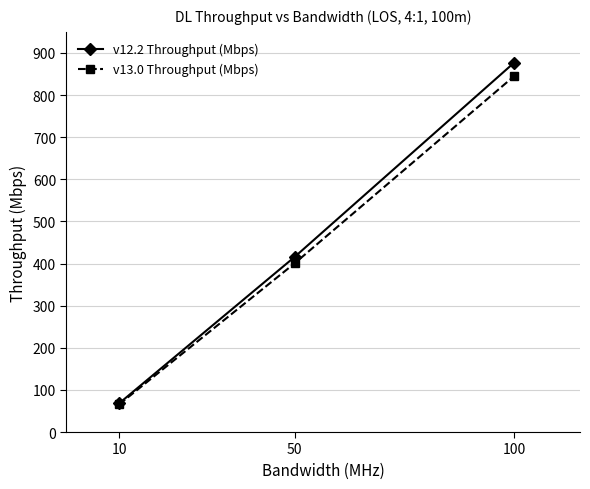

Between 10 and 50, which series saw the biggest shift?

v12.2 Throughput (Mbps)